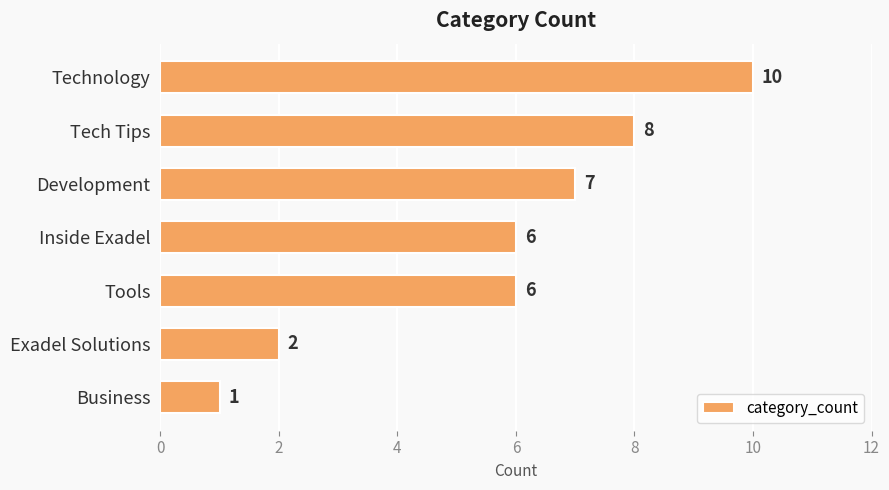

What position from the top is Inside Exadel?

4